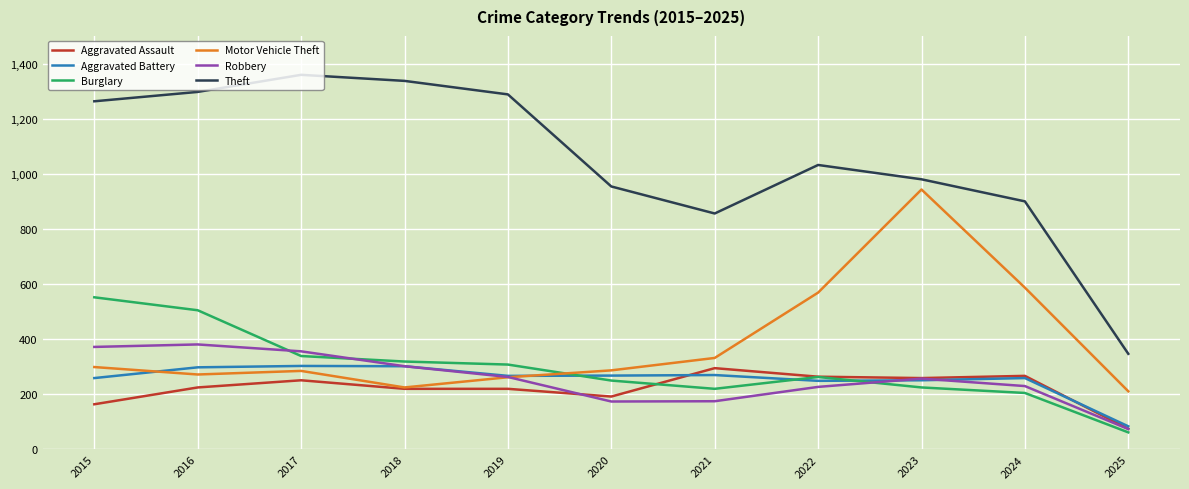

What is the minimum value shown in the chart?

62